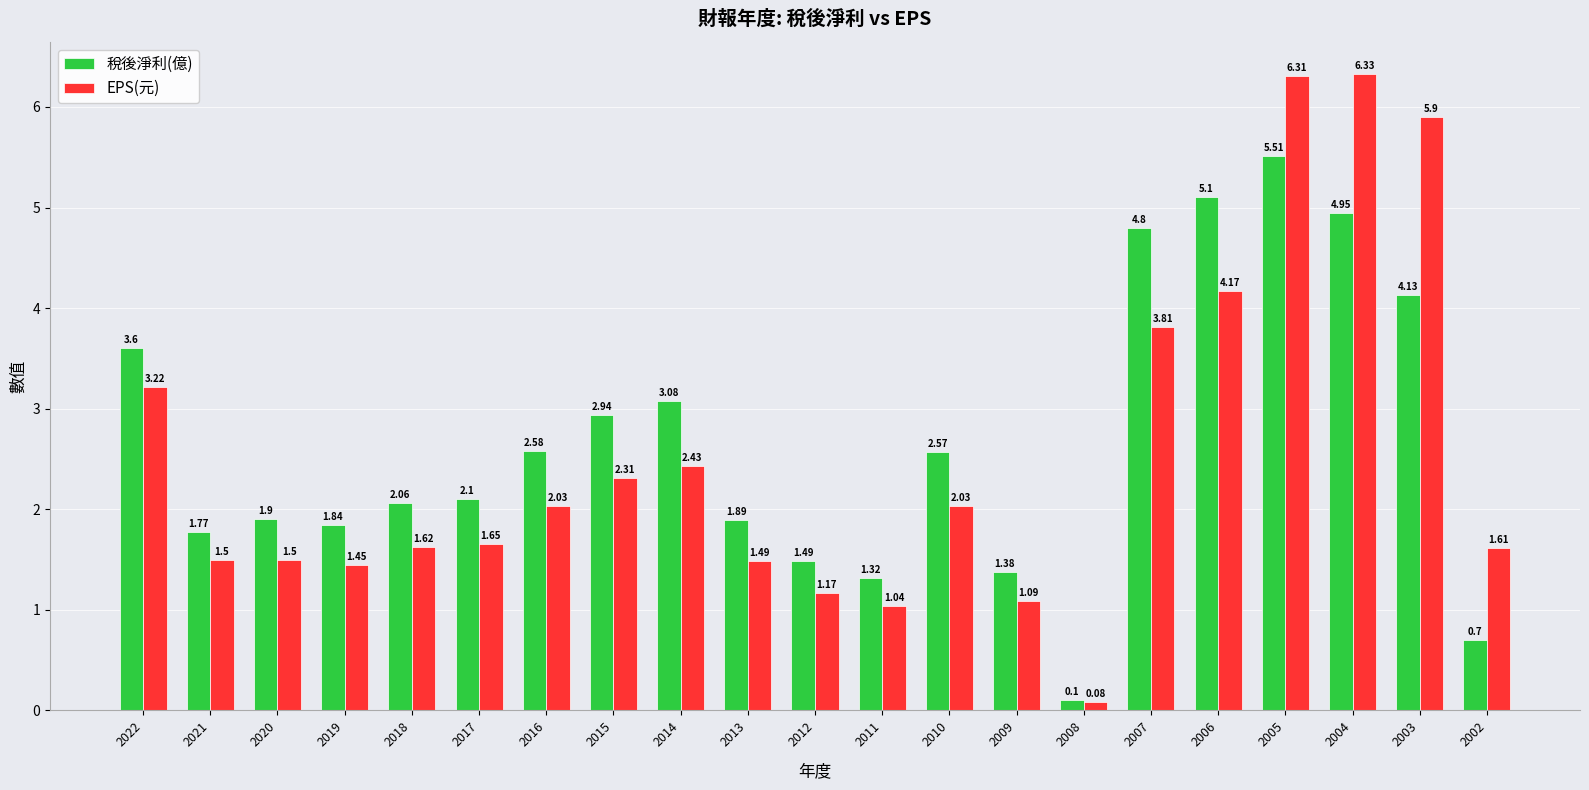

What is the sum of the EPS(元) values at 2002 and 2010?

3.6